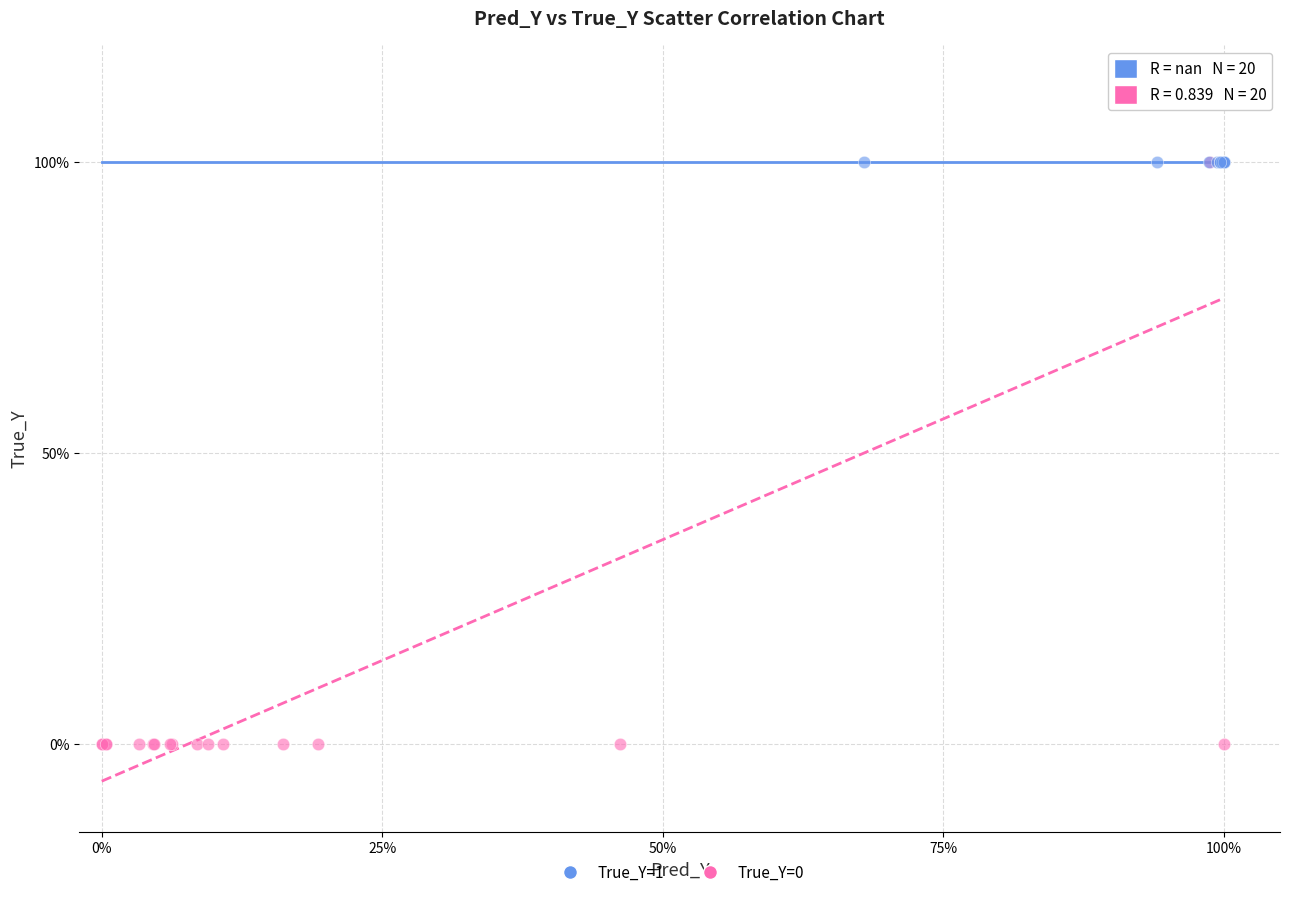

What are all the series names shown in the legend?

True_Y=1, True_Y=0